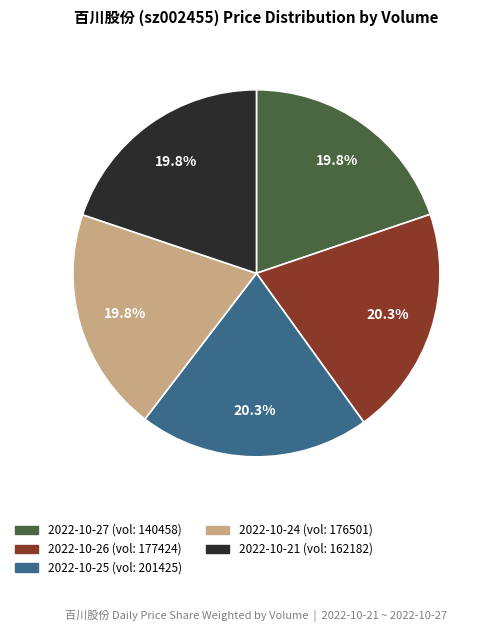

Does any single category account for the majority?

No